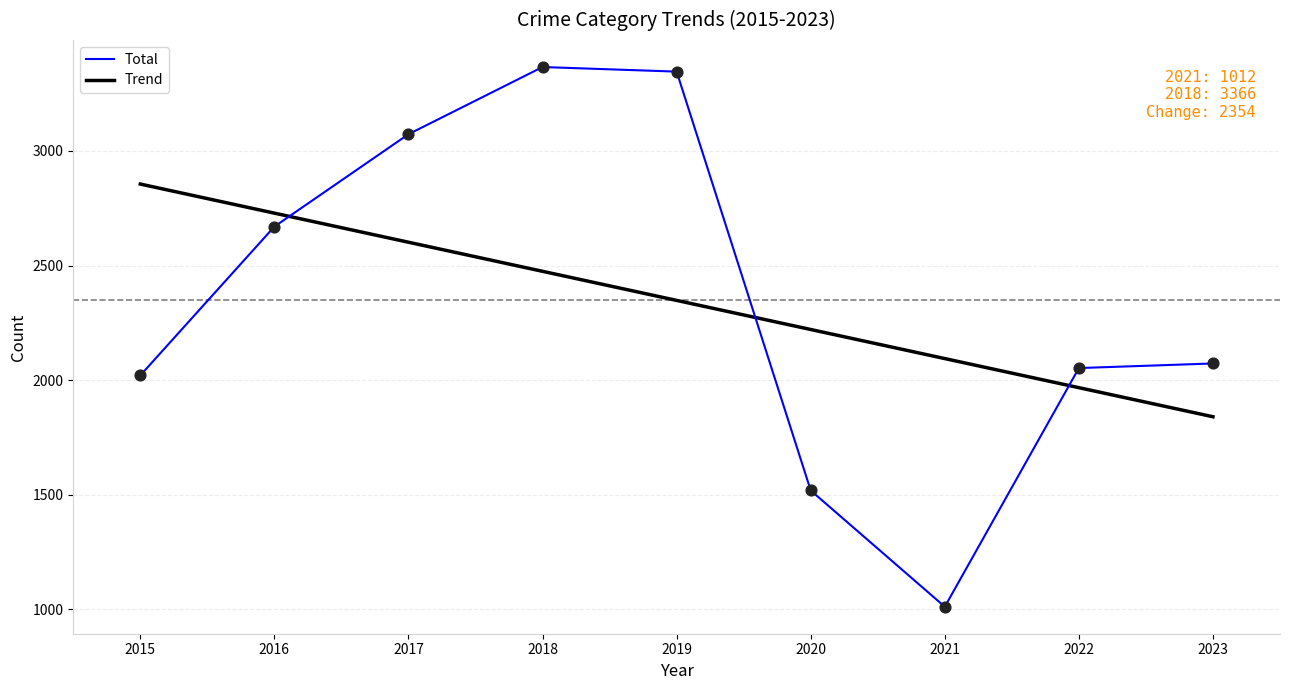

What is the difference between the highest and lowest values at 2018?

891.0